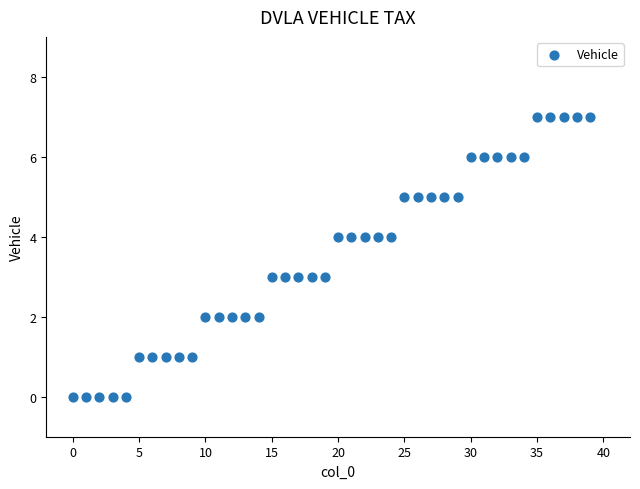

What is the range of Y values (max minus min)?

7